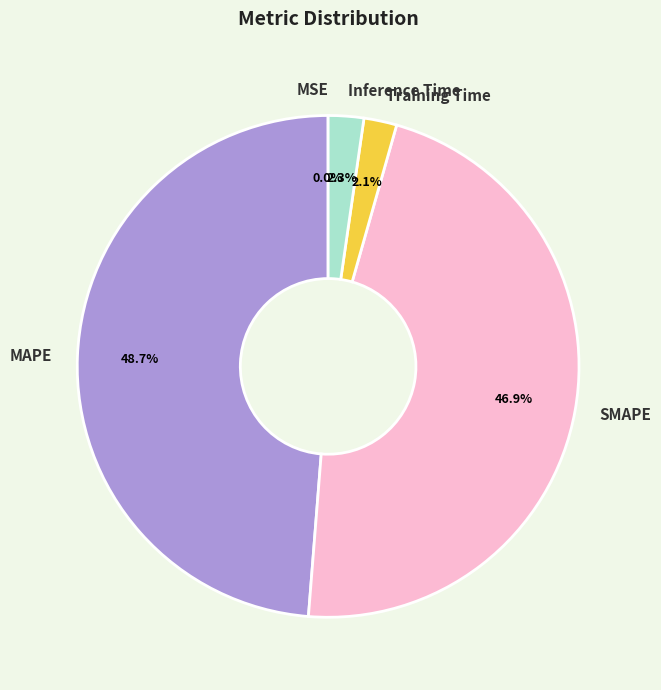

Does any single category account for the majority?

No